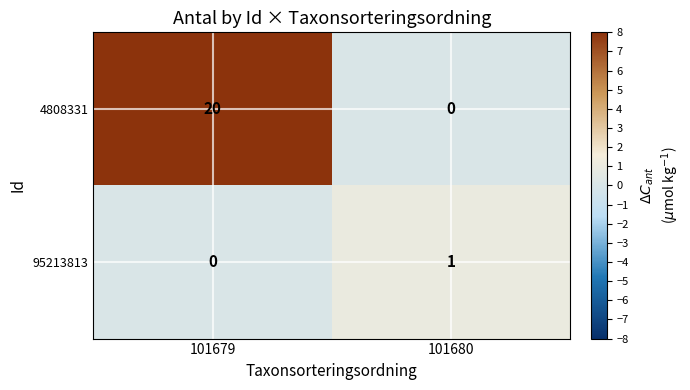

Reading left to right, what are all the values shown in this chart?

4808331: 20	0
95213813: 0	1